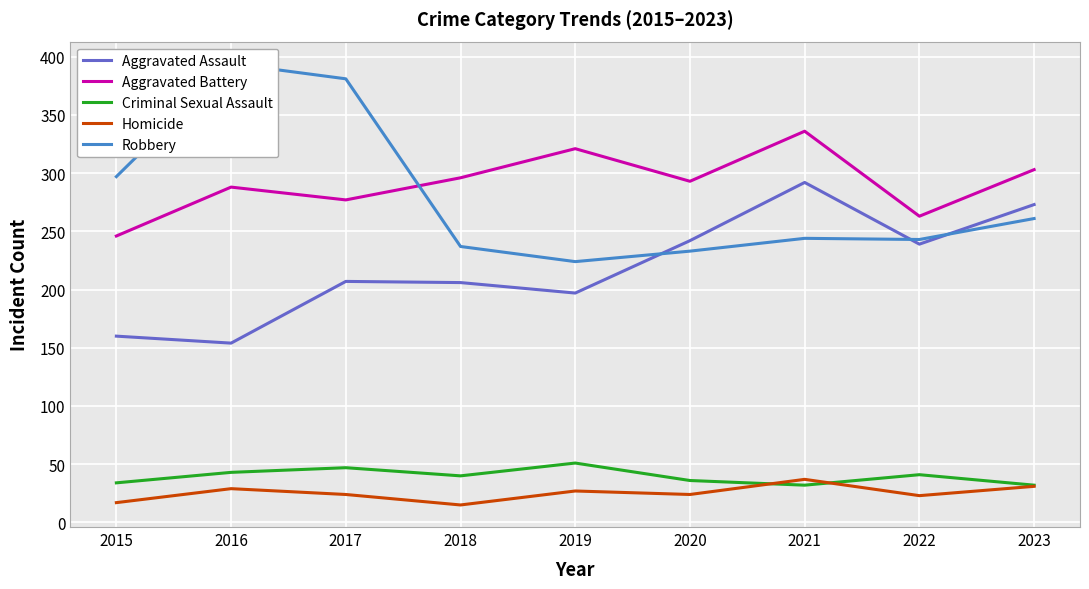

Rank the categories by Criminal Sexual Assault value from highest to lowest.

2019, 2017, 2016, 2022, 2018, 2020, 2015, 2021, 2023